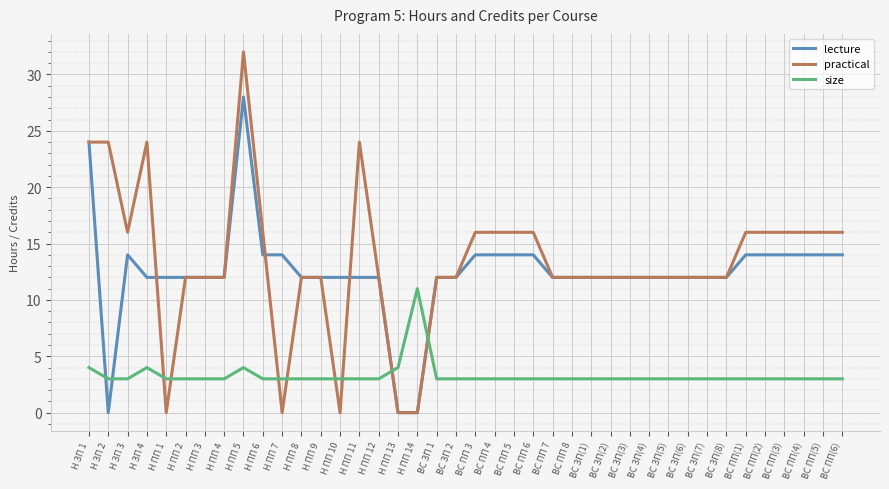

How many lines are shown in the chart?

3